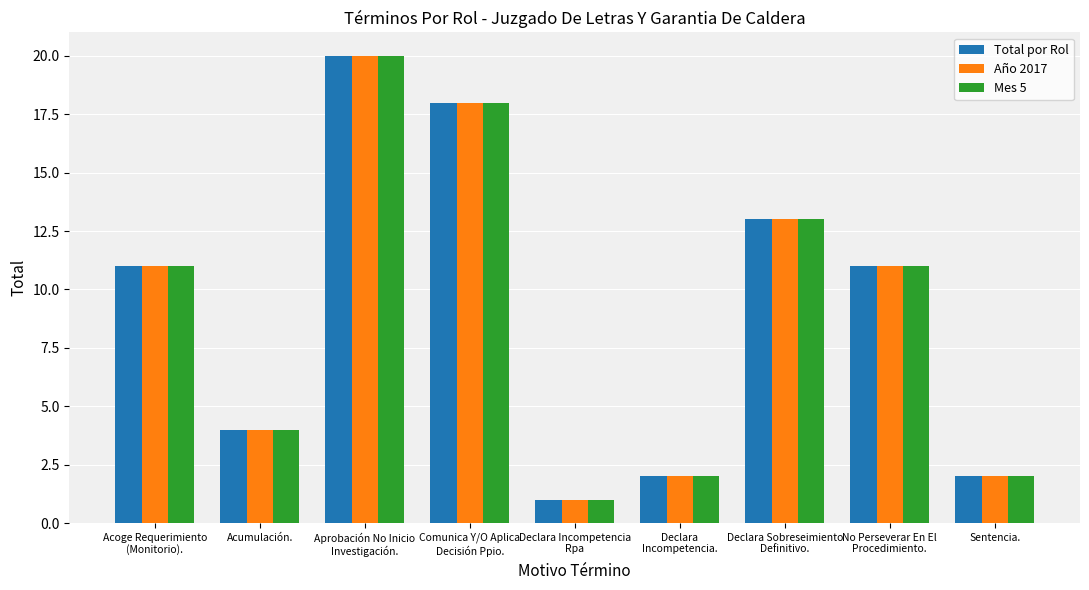

What value does the Mes 5 series have at Acumulación.?

4